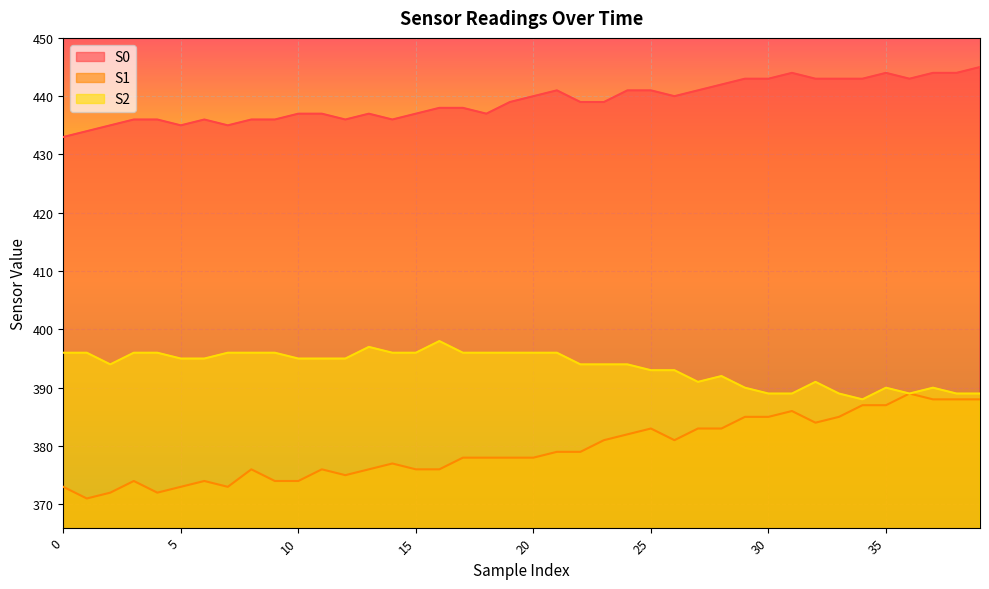

True or false: S1 and S0 cross at least once.

False